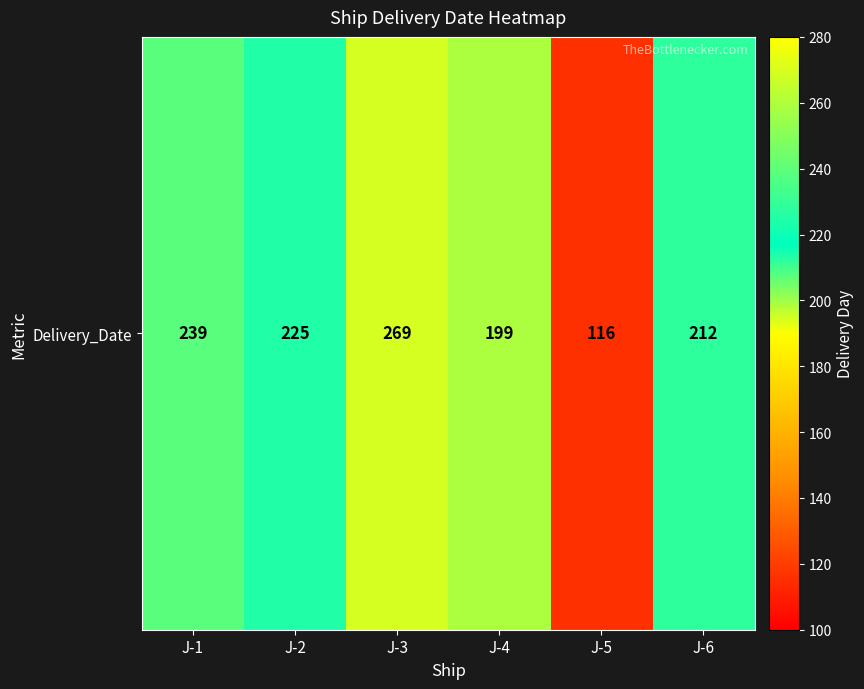

The value at J-1 is 363. True or false?

False